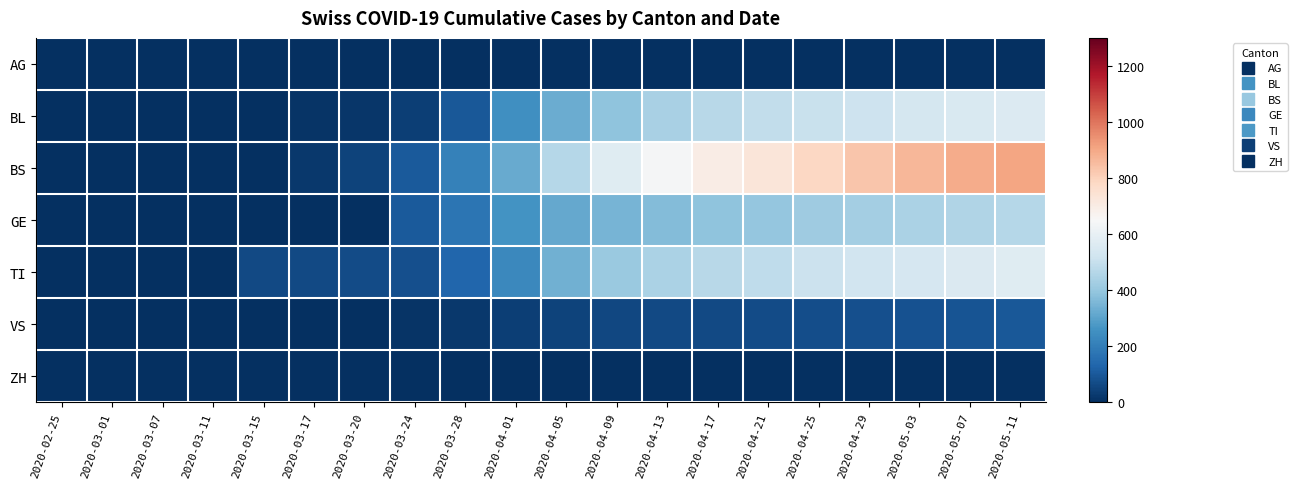

Between 2020-04-05 and 2020-05-11, which series saw the biggest shift?

BS